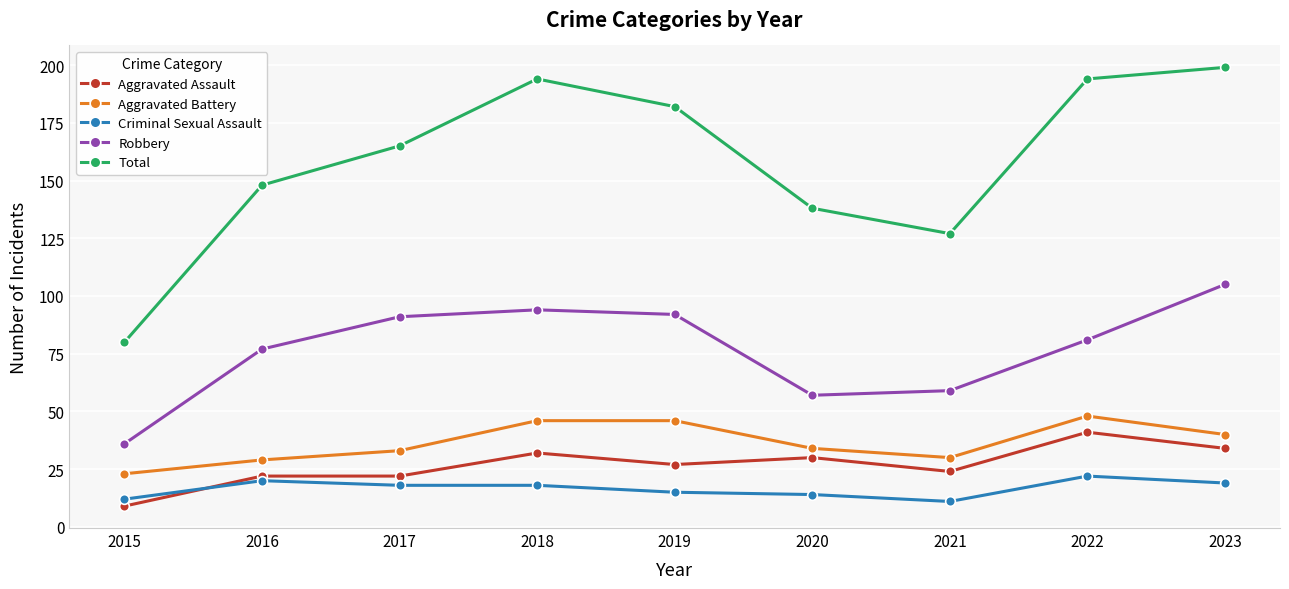

Reading left to right, what are all the values shown in this chart?

Aggravated Assault: 2015=9	2016=22	2017=22	2018=32	2019=27	2020=30	2021=24	2022=41	2023=34
Aggravated Battery: 2015=23	2016=29	2017=33	2018=46	2019=46	2020=34	2021=30	2022=48	2023=40
Criminal Sexual Assault: 2015=12	2016=20	2017=18	2018=18	2019=15	2020=14	2021=11	2022=22	2023=19
Robbery: 2015=36	2016=77	2017=91	2018=94	2019=92	2020=57	2021=59	2022=81	2023=105
Total: 2015=80	2016=148	2017=165	2018=194	2019=182	2020=138	2021=127	2022=194	2023=199